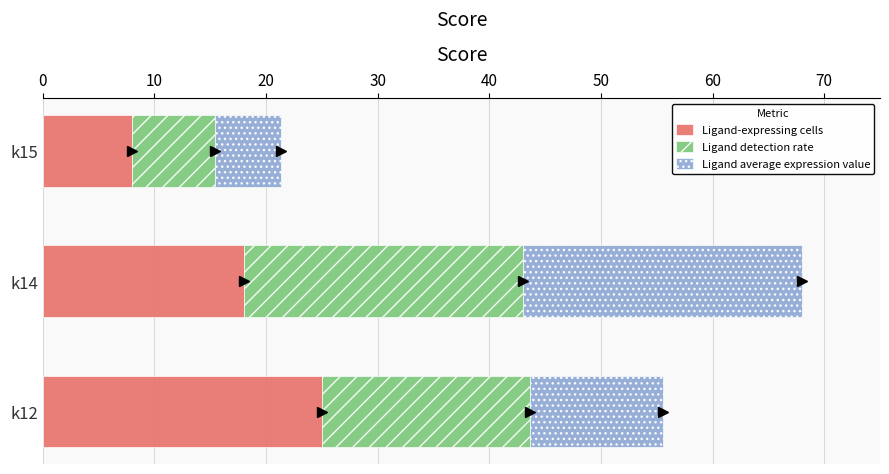

Is it true that Ligand-expressing cells equals 5.2 at k15?

False